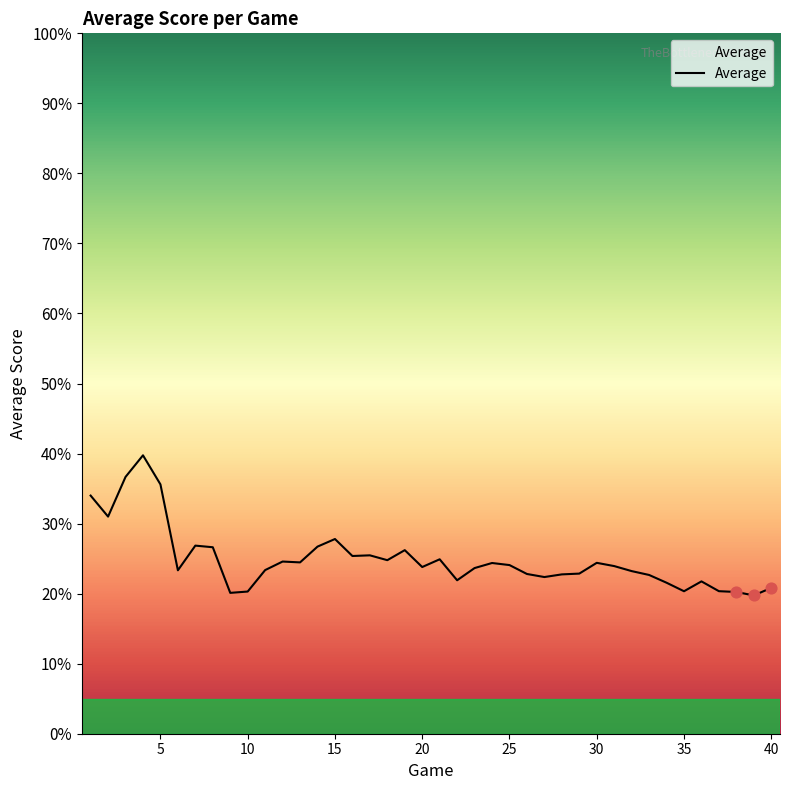

What is the difference between the maximum and minimum values?

20.0